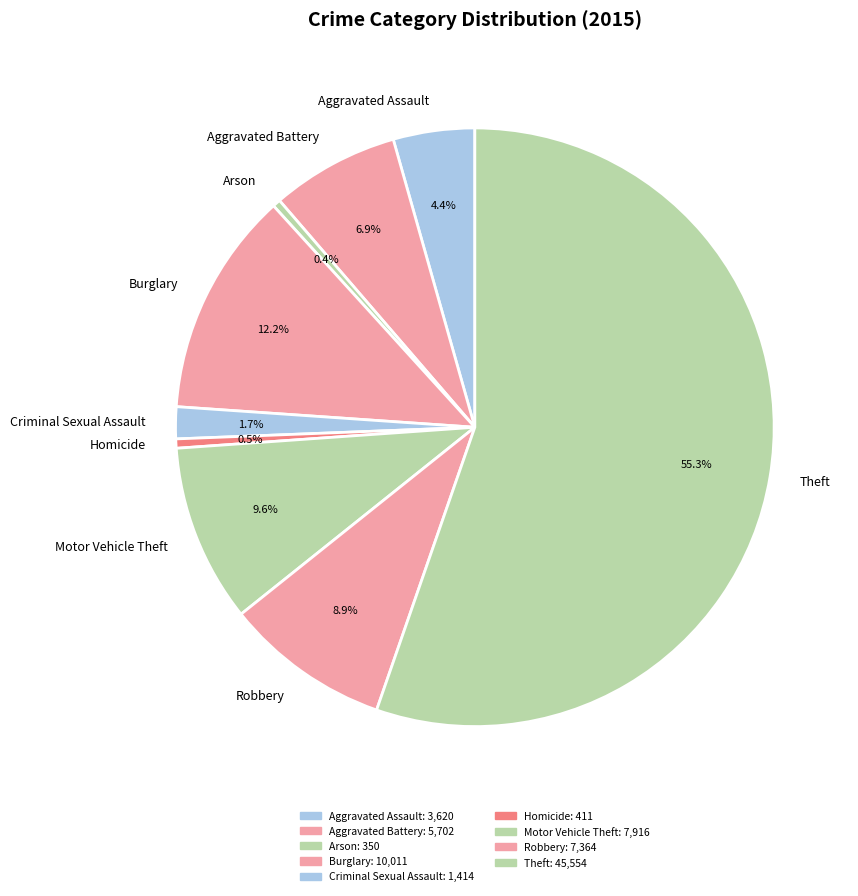

How many segments does this pie chart have?

9